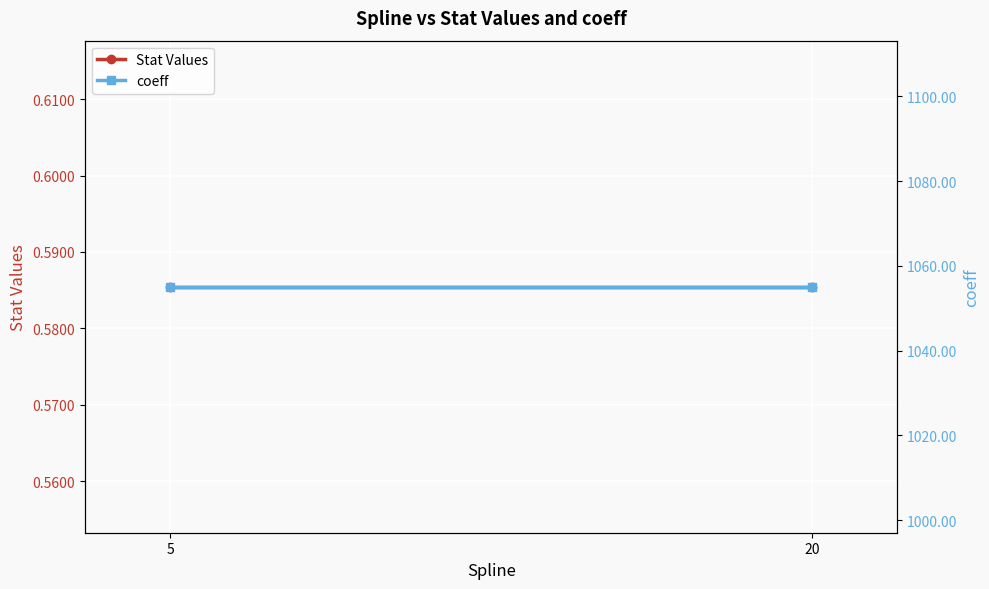

How many lines are shown in the chart?

2